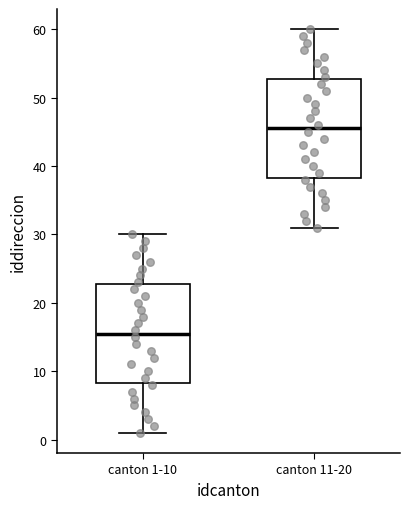

Where is the upper edge of the box for canton 11-20 on the y-axis? The values are not printed on the chart, so give them approximately, as read against the axis.

53